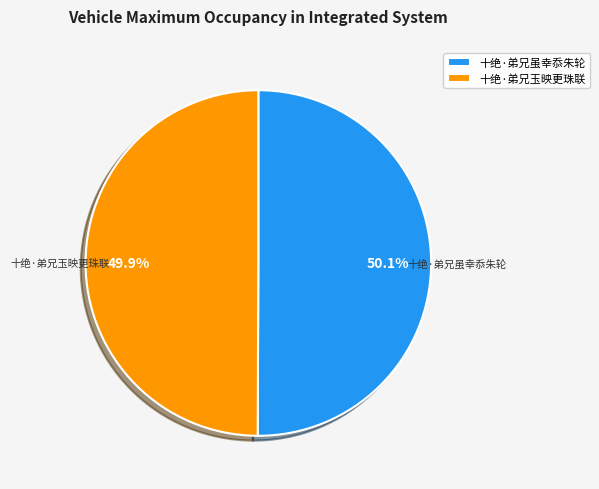

Is there a majority slice in this chart?

Yes